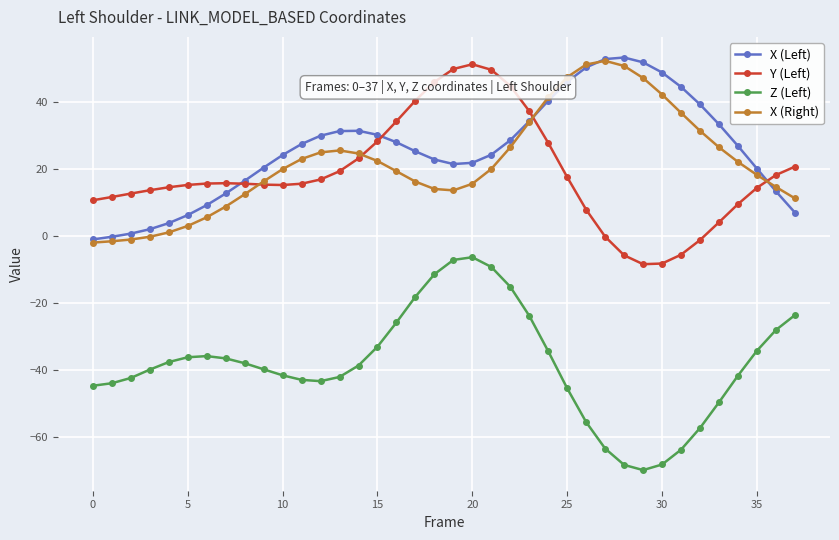

What is the difference between the second highest and minimum values in the X (Left) series?

53.8